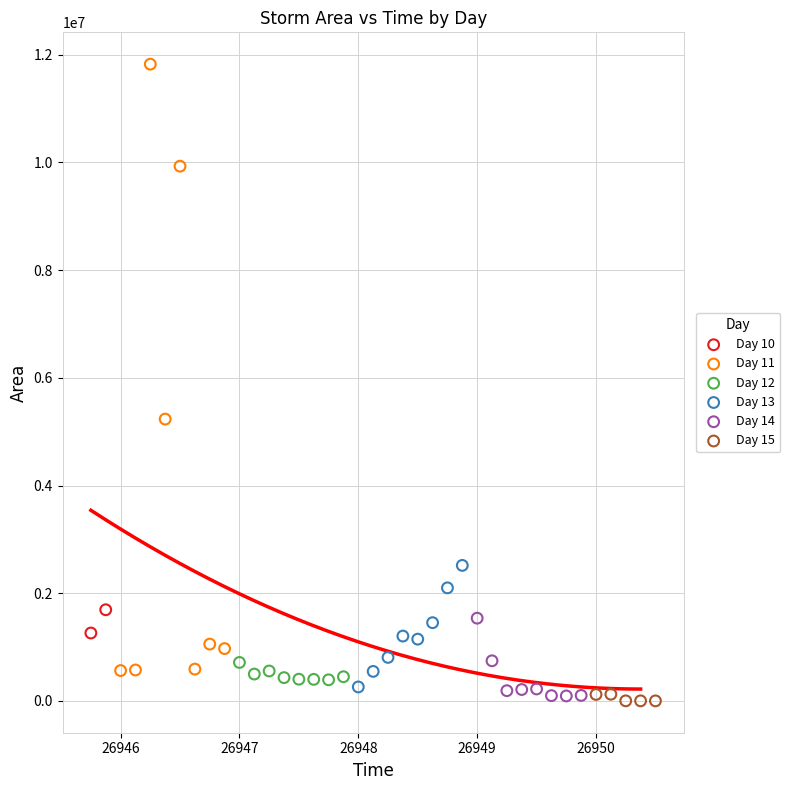

Which series has the largest Y range (max minus min)?

Day 11